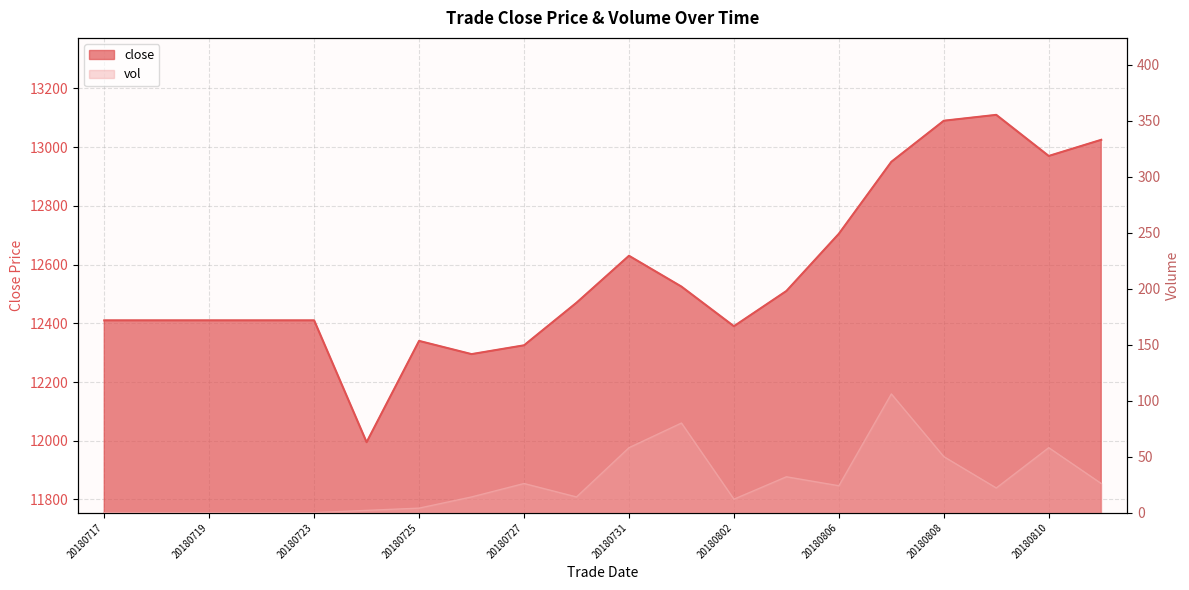

True or false: close and vol intersect in this chart.

False